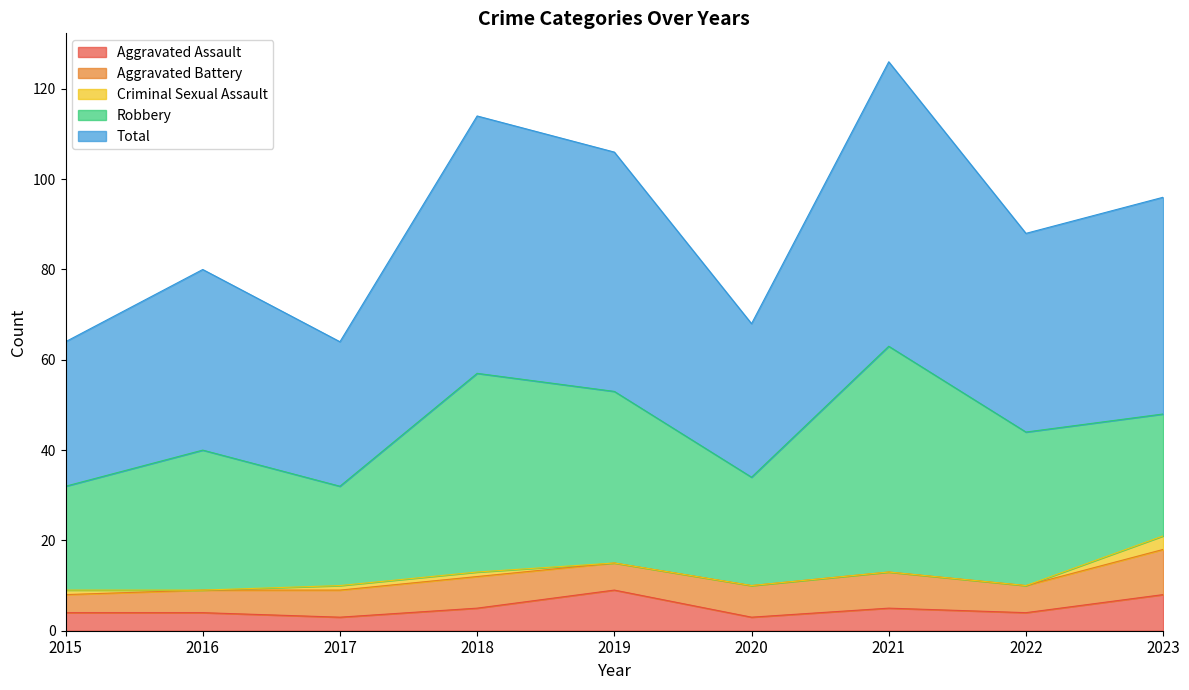

At how many categories does at least one series exceed 37?

6